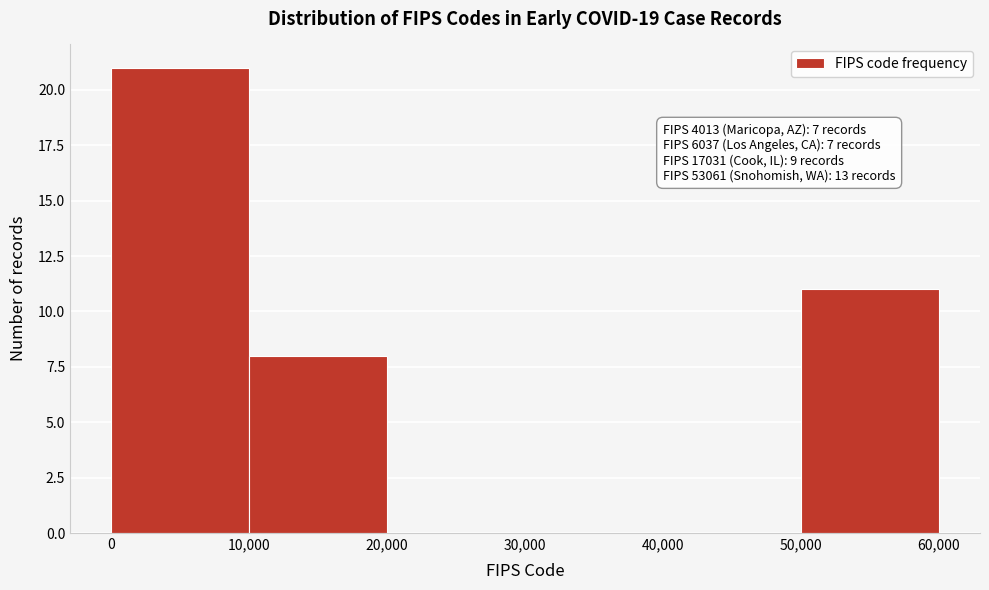

Which range on the x-axis has the tallest bar?

0 to 10,000